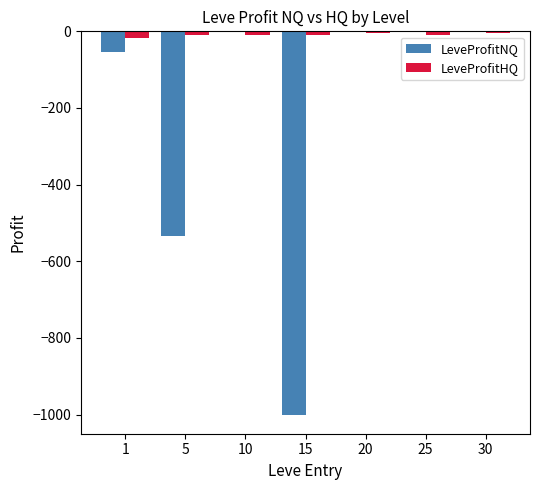

Is the value of LeveProfitNQ at 5 greater than the value of LeveProfitHQ at 10?

No